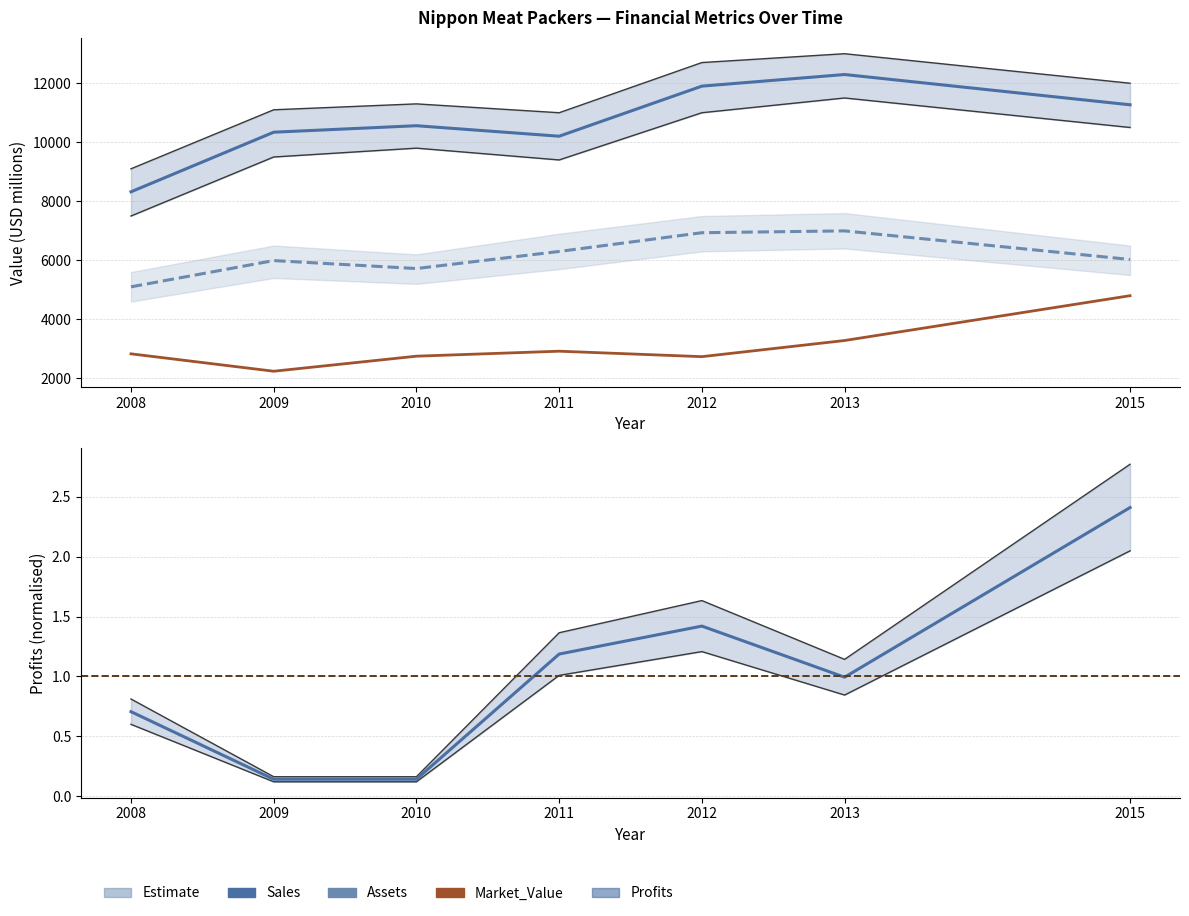

At which category is the sum across all series the highest?

2013